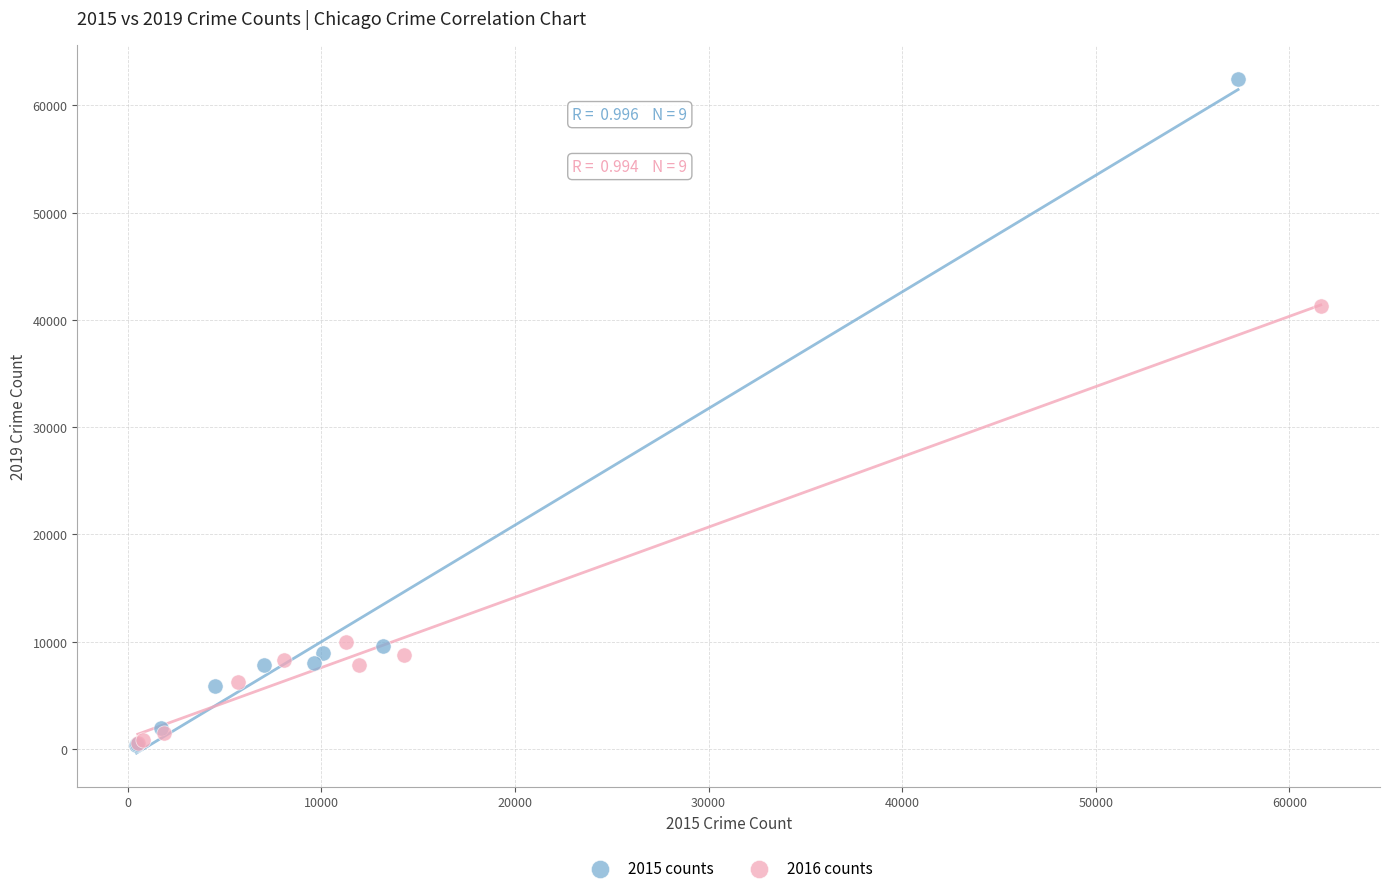

Which series contains the highest Y value?

2015 counts